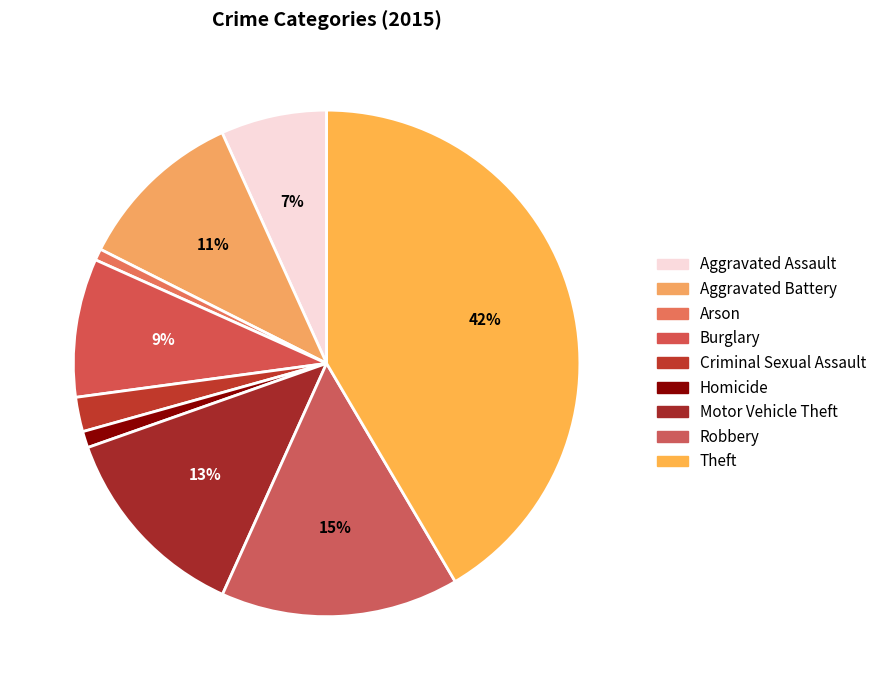

Between Arson and Robbery, which is larger?

Robbery